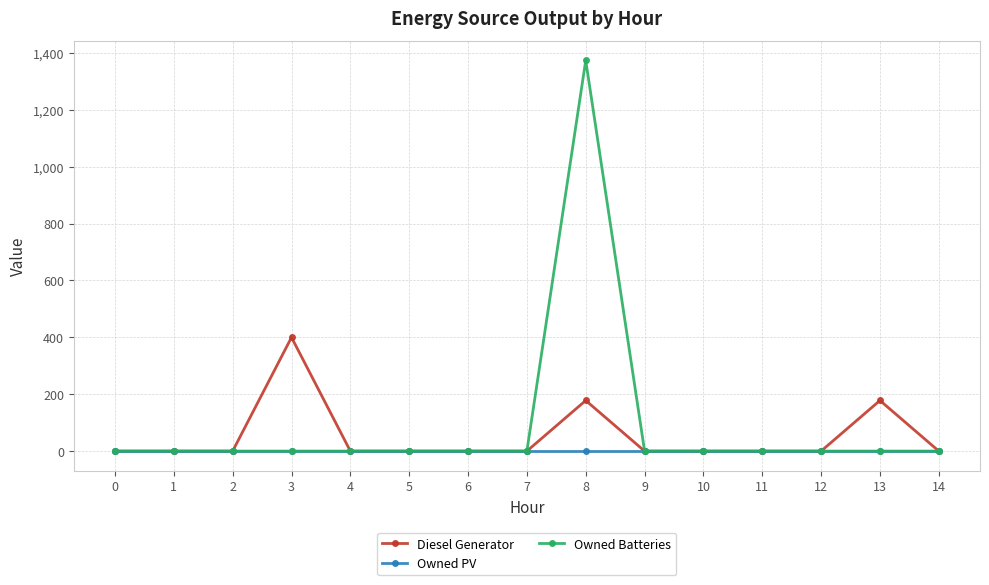

How many values in the Owned Batteries series exceed 0?

1